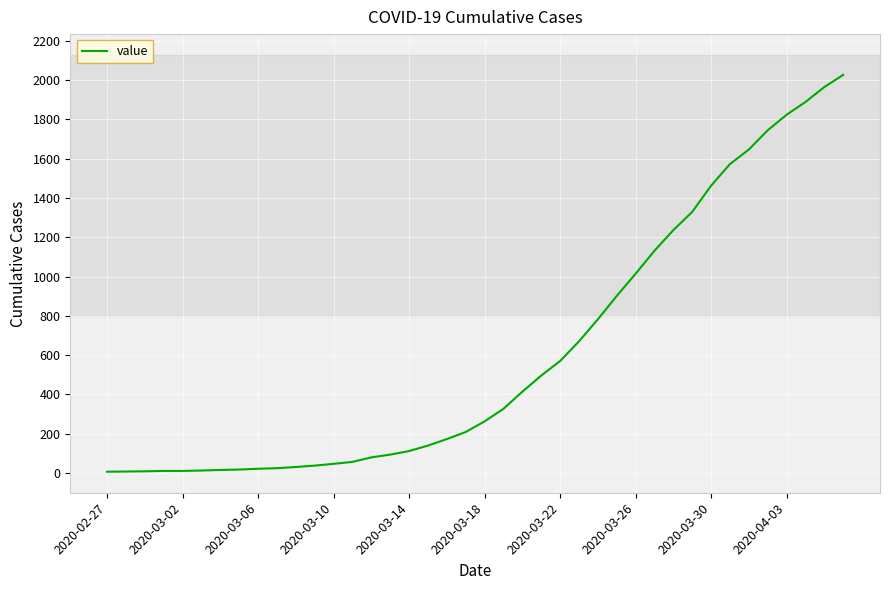

What is the difference between the second highest and minimum values?

1957